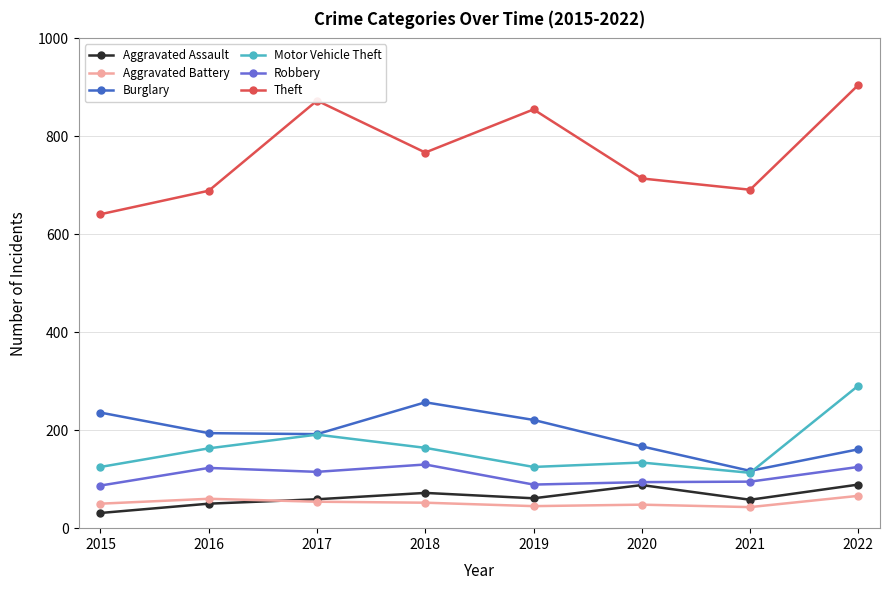

True or false: Theft and Motor Vehicle Theft cross at least once.

False